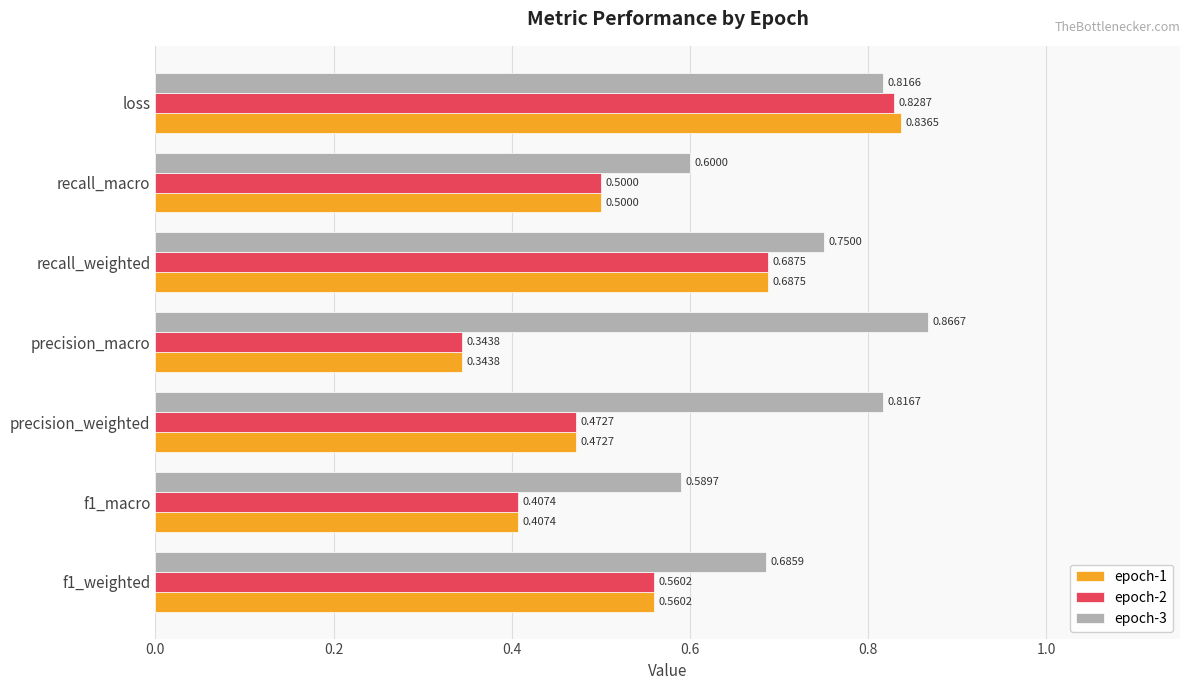

At which category is the sum across all series the highest?

loss